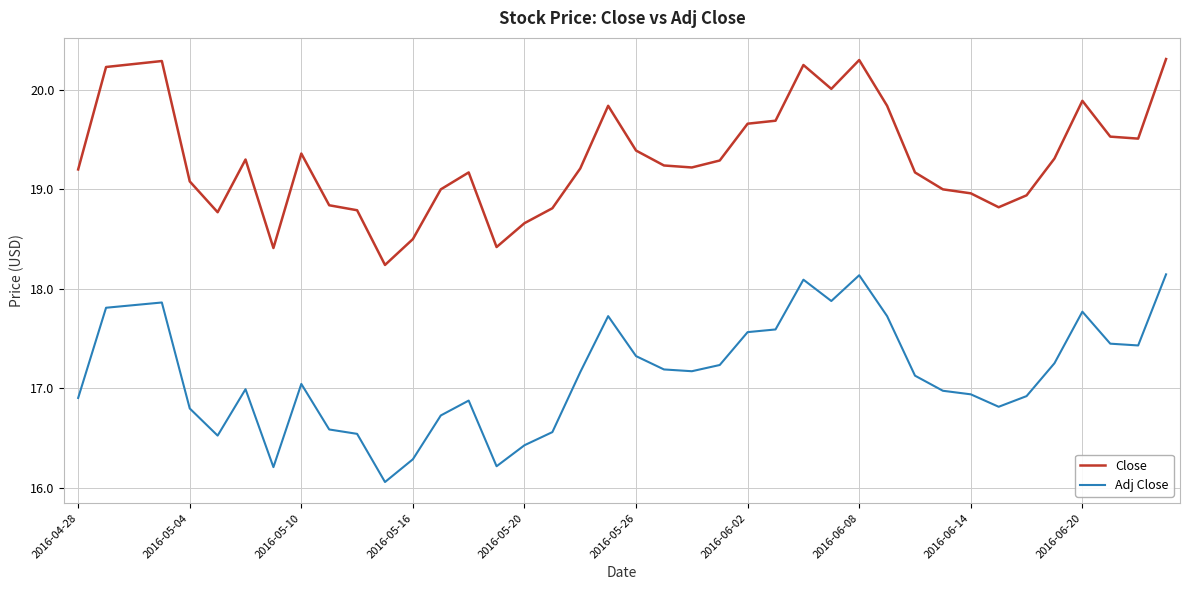

True or false: Adj Close and Close cross at least once.

False